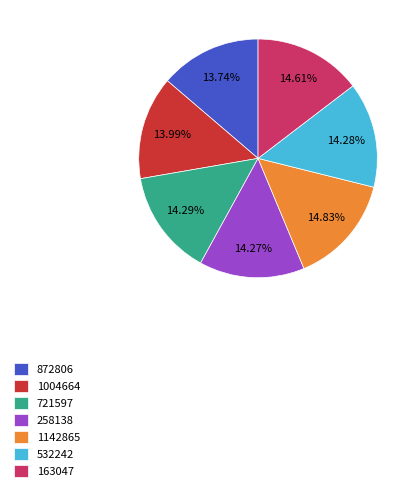

Is there a majority slice in this chart?

No